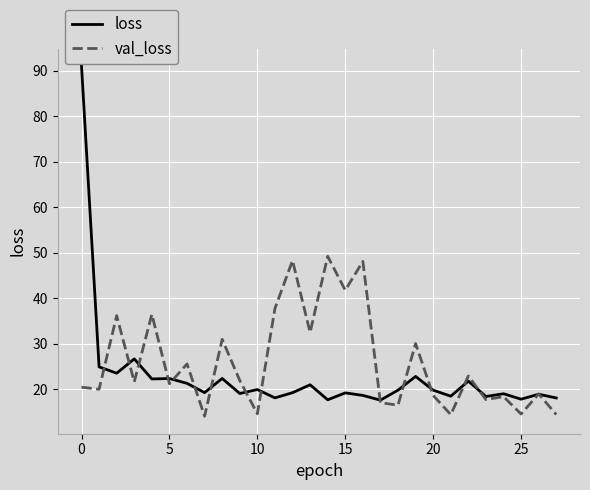

Which series has the largest range (max minus min)?

loss